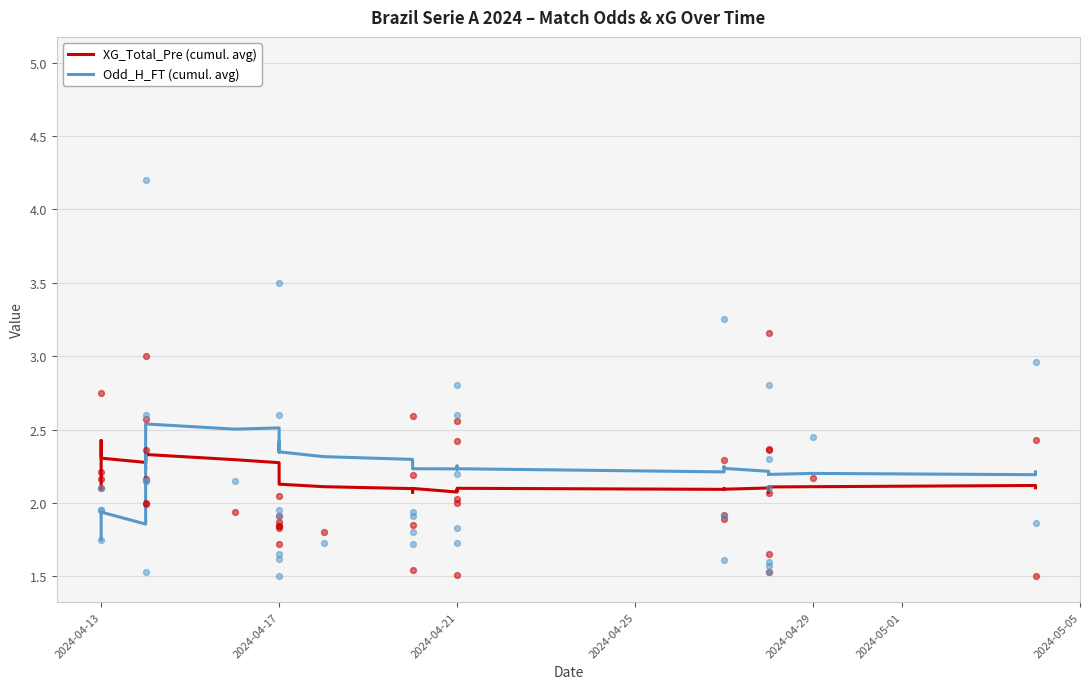

Which series contains the highest Y value?

Odd_H_FT (cumul. avg)